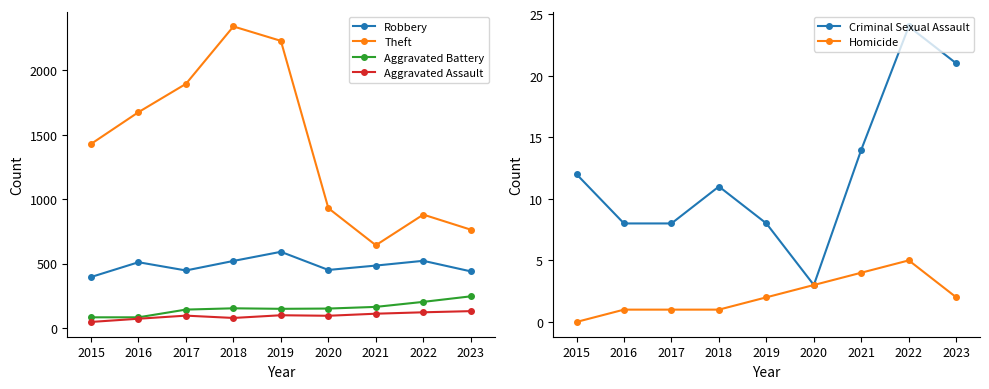

True or false: Aggravated Assault and Aggravated Battery cross at least once.

False